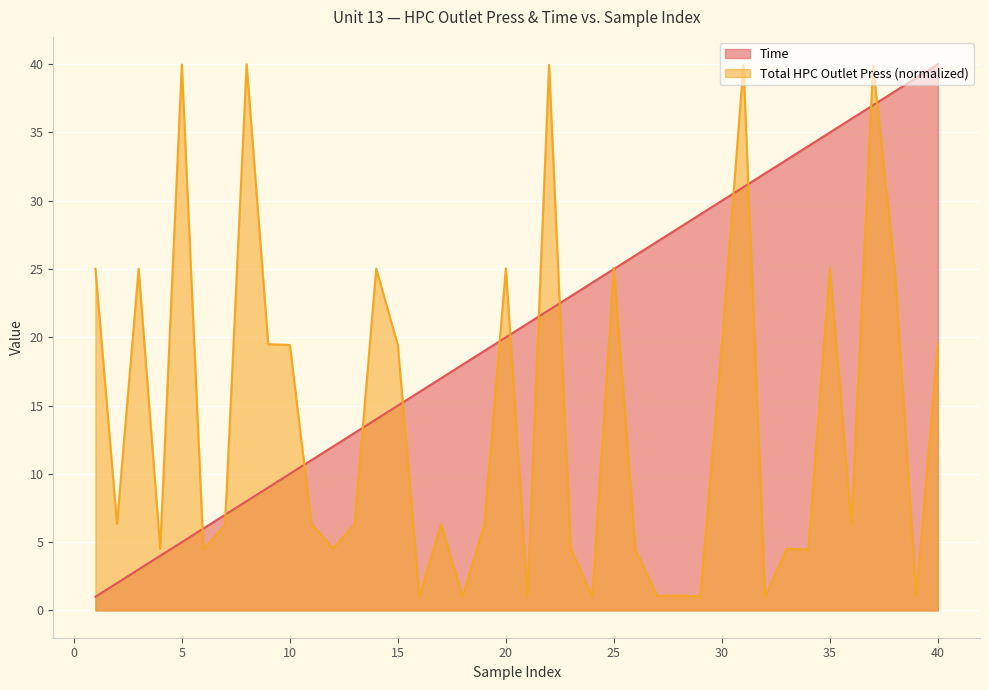

Reading right to left, extract all data points from this chart.

Time: 40.0	39.0	38.0	37.0	36.0	35.0	34.0	33.0	32.0	31.0	30.0	29.0	28.0	27.0	26.0	25.0	24.0	23.0	22.0	21.0	20.0	19.0	18.0	17.0	16.0	15.0	14.0	13.0	12.0	11.0	10.0	9.0	8.0	7.0	6.0	5.0	4.0	3.0	2.0	1.0
Total HPC Outlet Press: 19.5	1.1	25.1	39.9	6.3	25.1	4.5	4.5	1.0	39.9	19.5	1.0	1.1	1.1	4.5	25.1	1.1	4.5	40.0	1.1	25.0	6.2	1.0	6.3	1.0	19.4	25.0	6.3	4.6	6.4	19.4	19.5	40.0	6.3	4.5	40.0	4.5	25.0	6.3	25.0